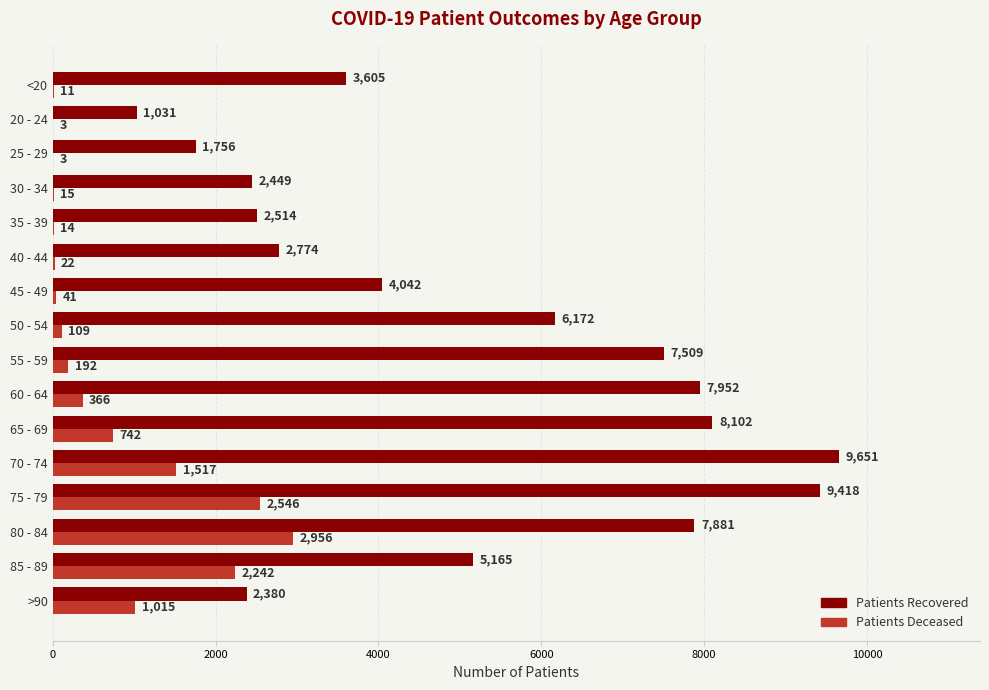

At which category is the sum across all series the highest?

75 - 79